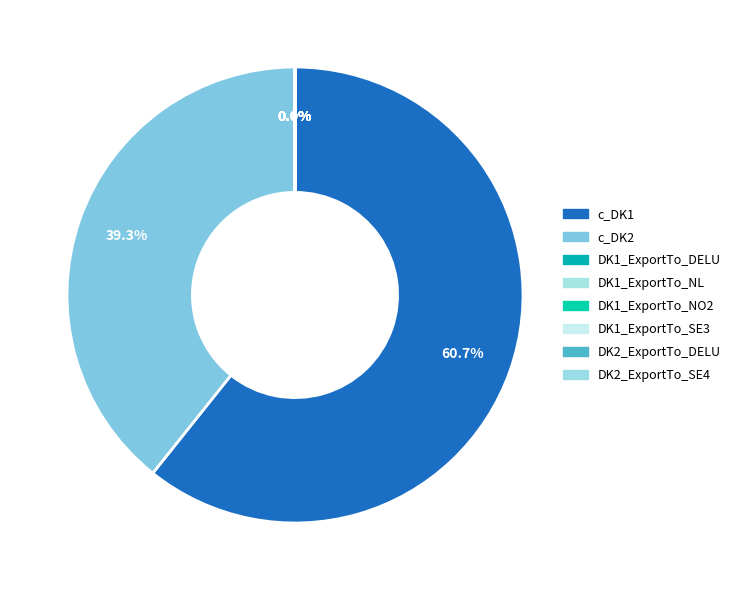

What percentage is the c_DK1 slice, to the nearest percent?

61%